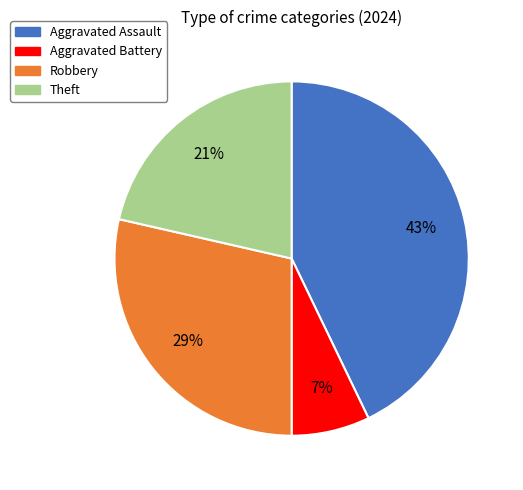

To the nearest percent, what is the difference between the largest and smallest slice percentages?

36%